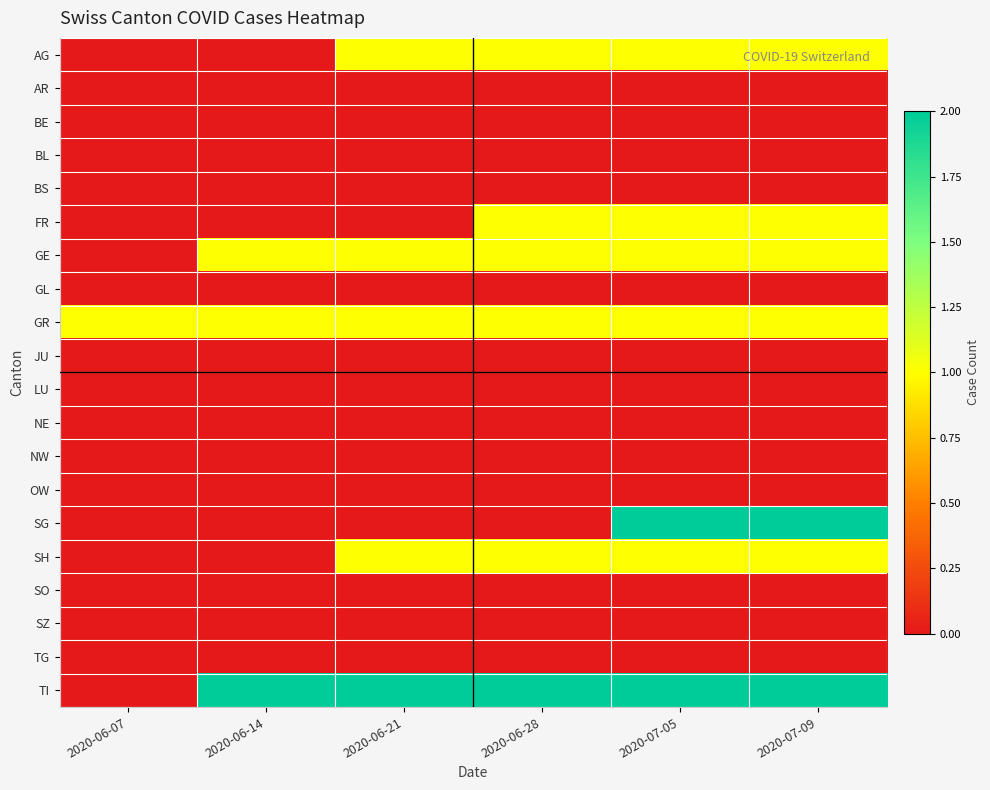

Rank the series by their maximum value, from highest to lowest.

SG, TI, AG, FR, GE, GR, SH, AR, BE, BL, BS, GL, JU, LU, NE, NW, OW, SO, SZ, TG